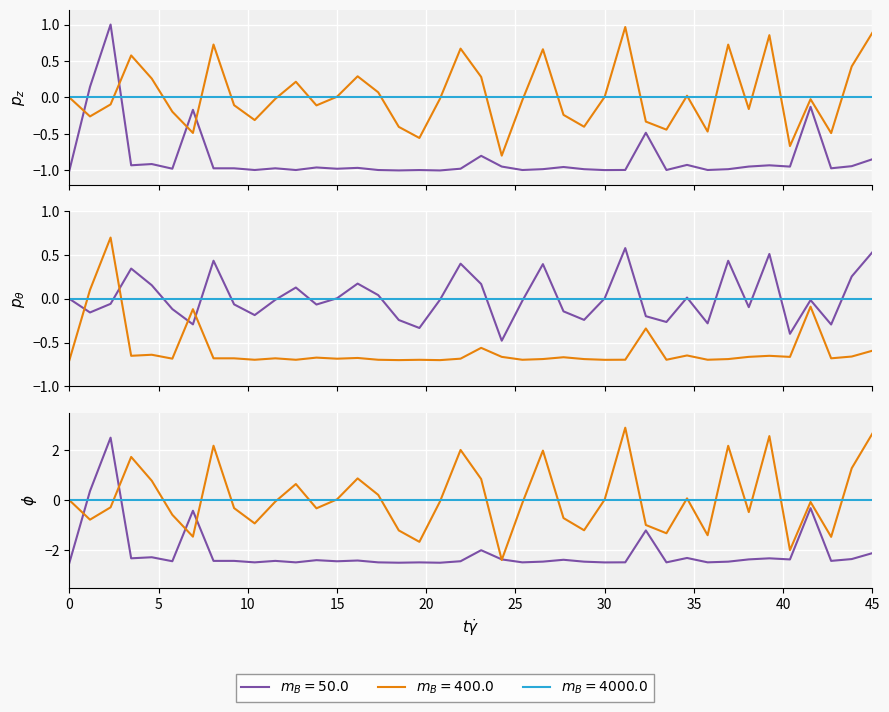

In col_2, how many points are lower than both neighbors (excluding endpoints)?

12